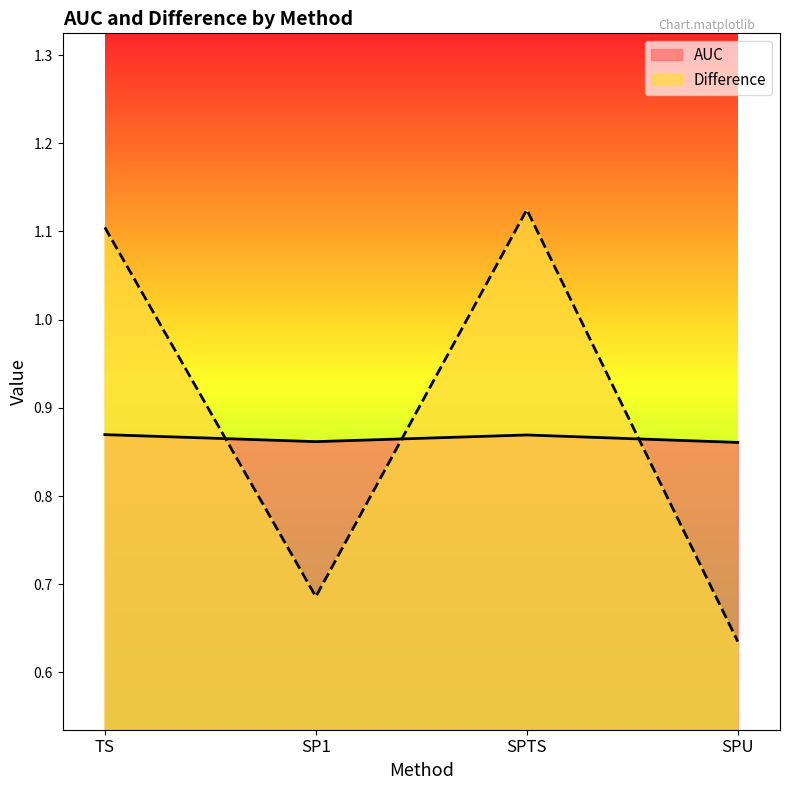

The AUC series shows 0.3 at SP1. True or false?

False